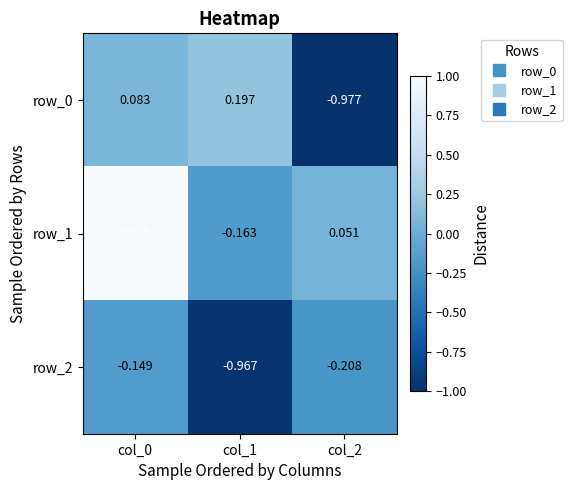

Is the value of row_2 at col_1 greater than the value of row_0 at col_2?

Yes